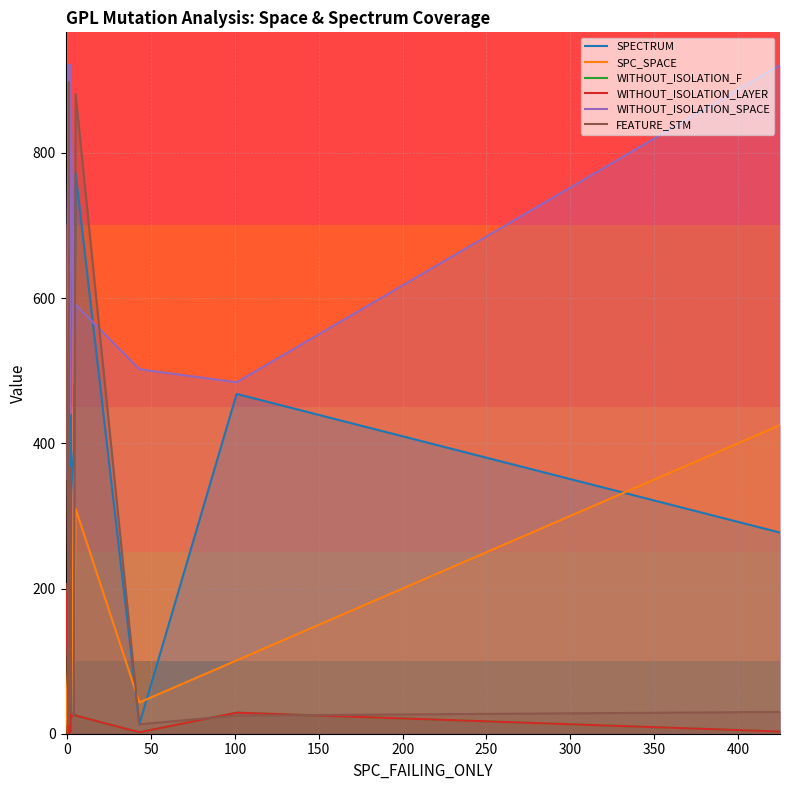

Is the value of WITHOUT_ISOLATION_LAYER at 100 greater than the value of FEATURE_STM at 350?

No